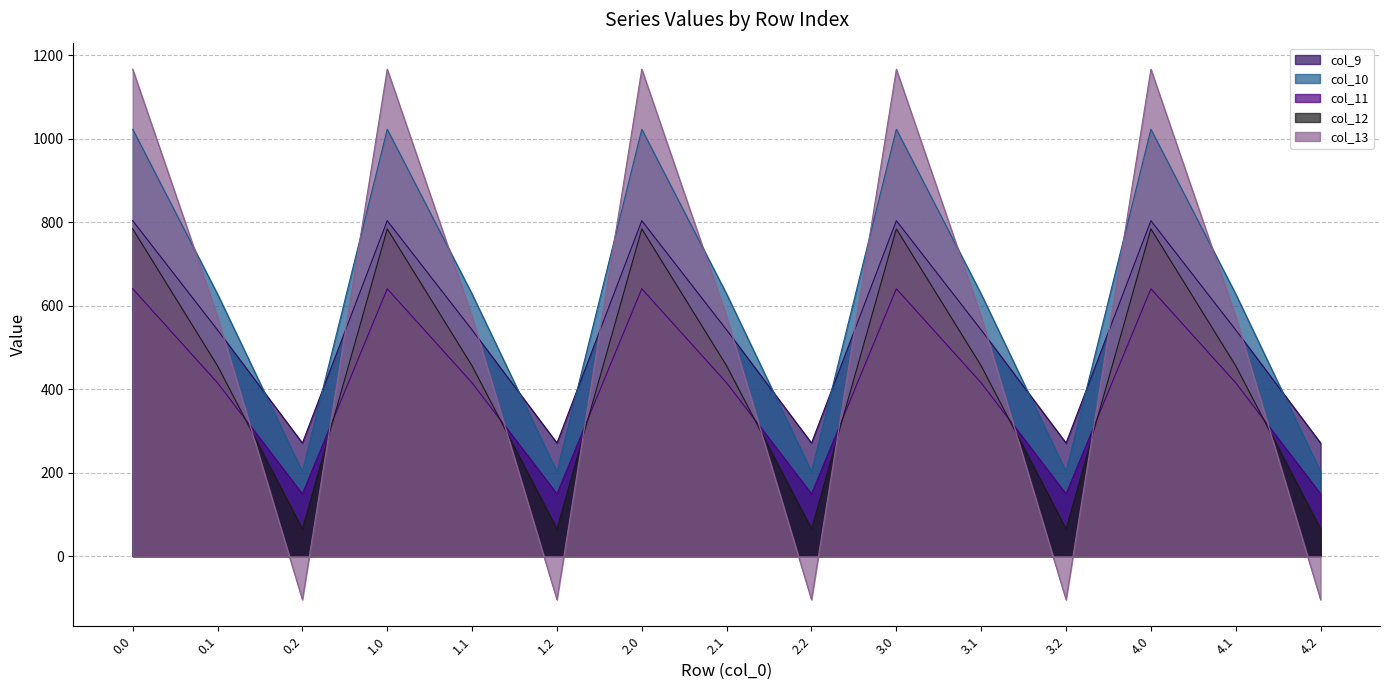

What is the value of the col_12 point at the 7th from the left?

784.4